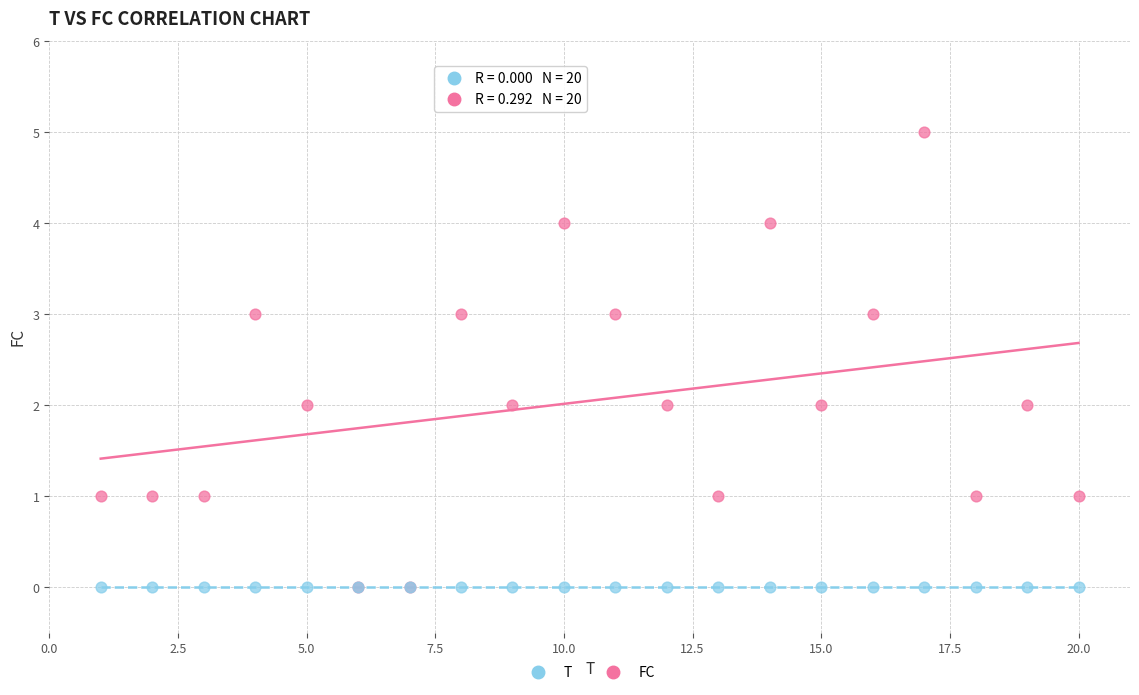

What are all the series names shown in the legend?

T, FC